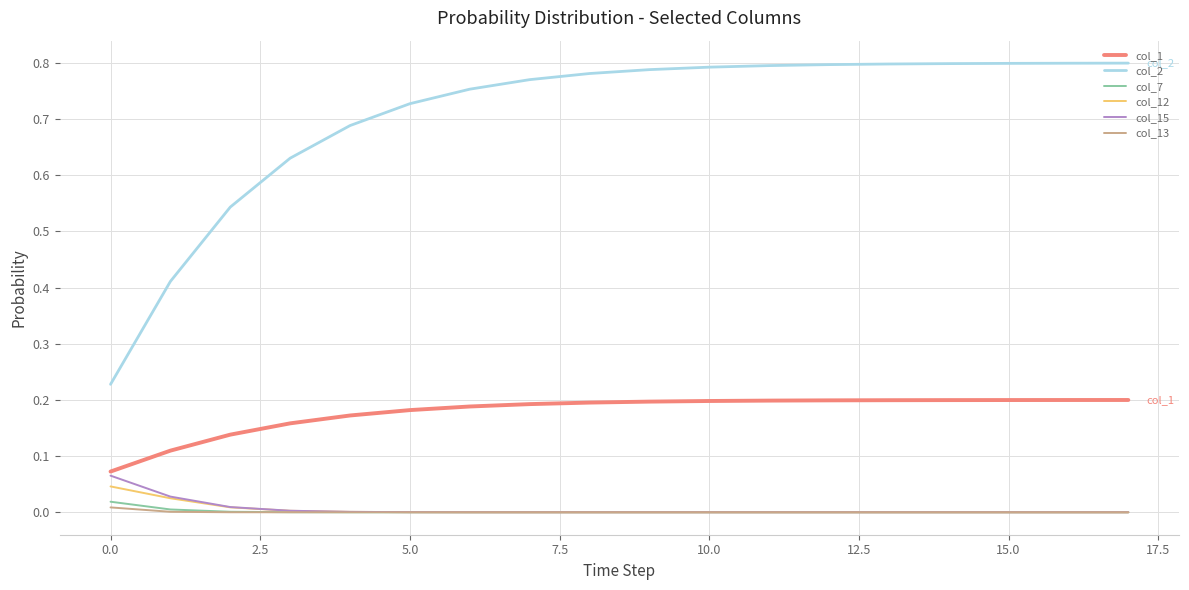

True or false: col_12 and col_2 cross at least once.

False